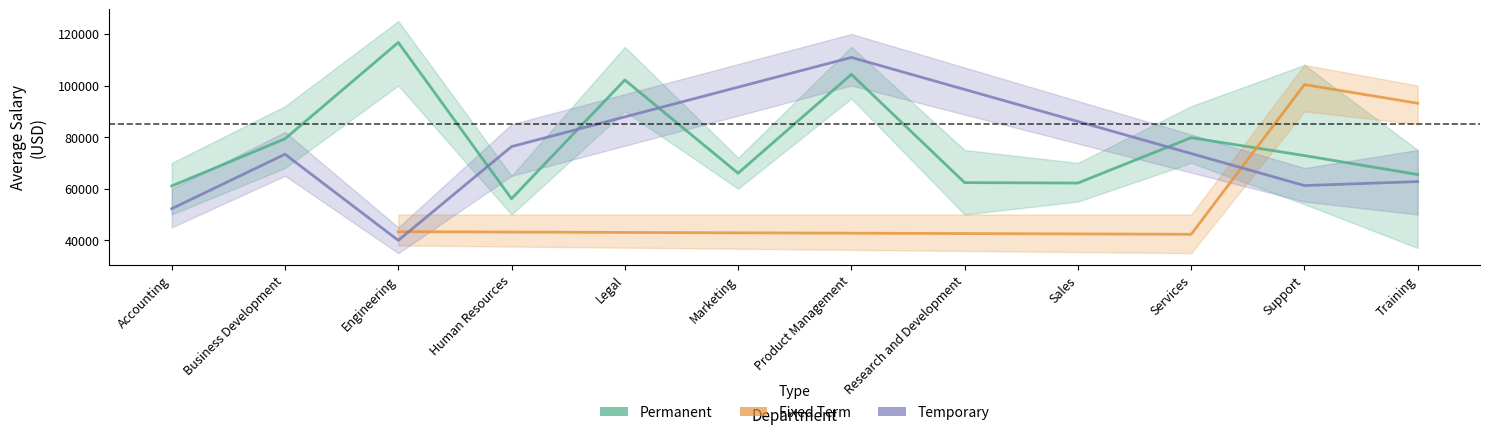

Is it true that Temporary equals -48988.3 at 7?

False